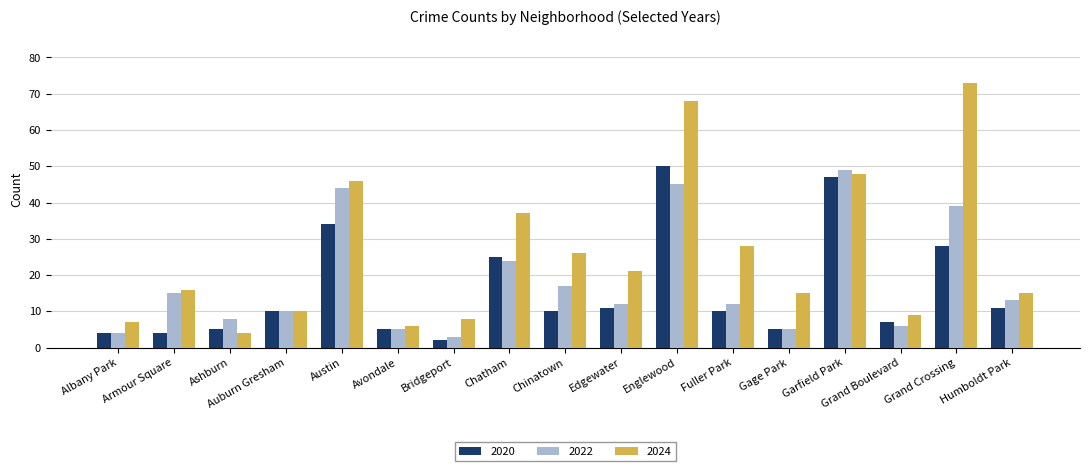

How many series are shown in this chart?

3